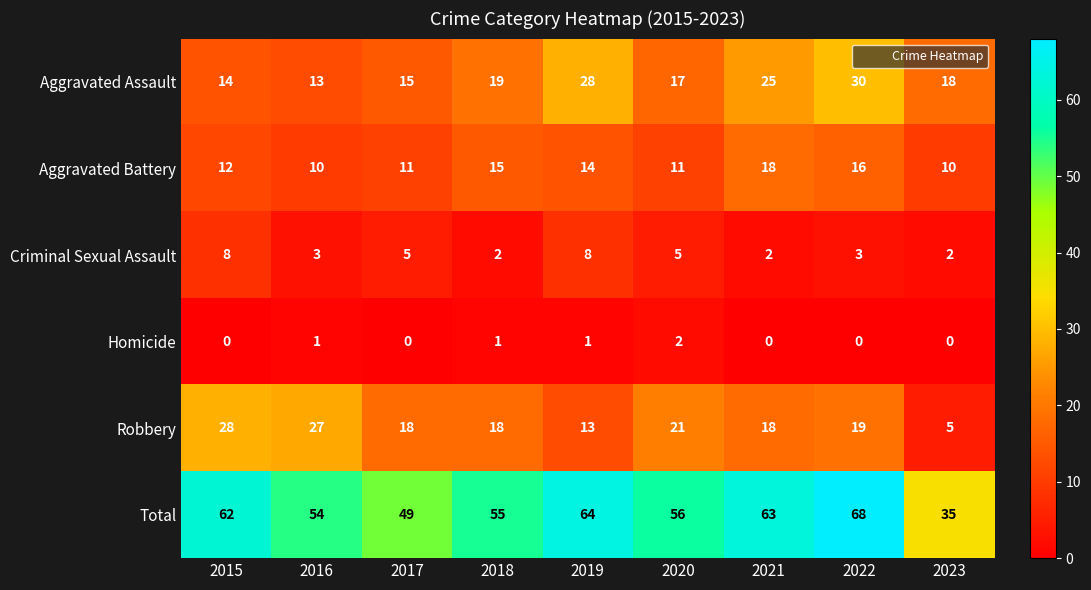

Which category has the highest value in the Homicide series?

2020